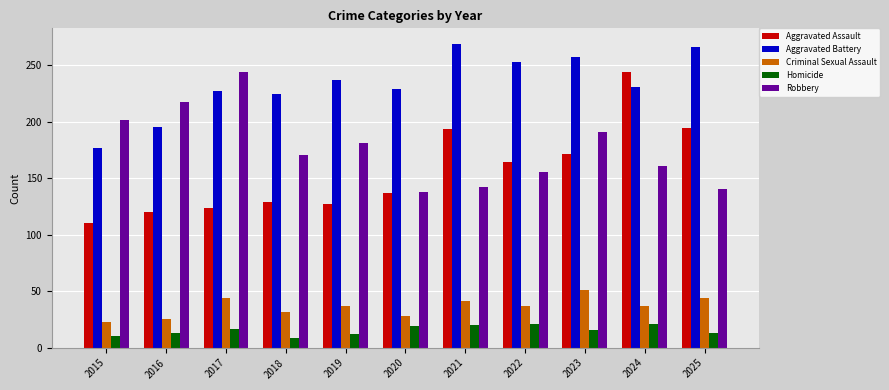

Which series has the largest total across all categories?

Aggravated Battery